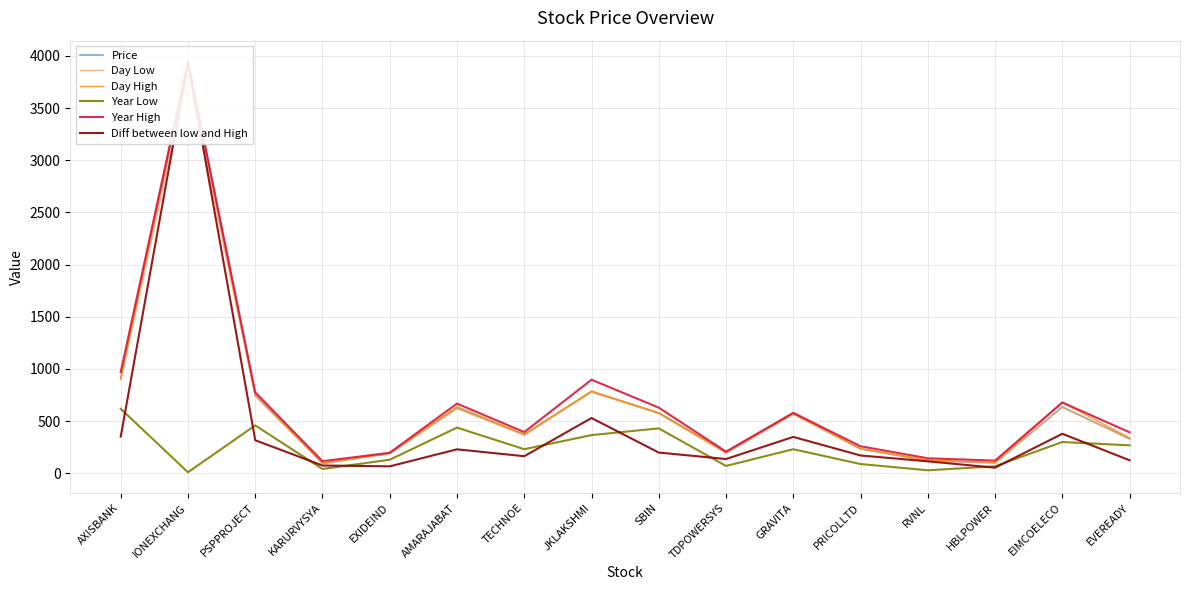

At which category is the sum across all series the highest?

IONEXCHANG